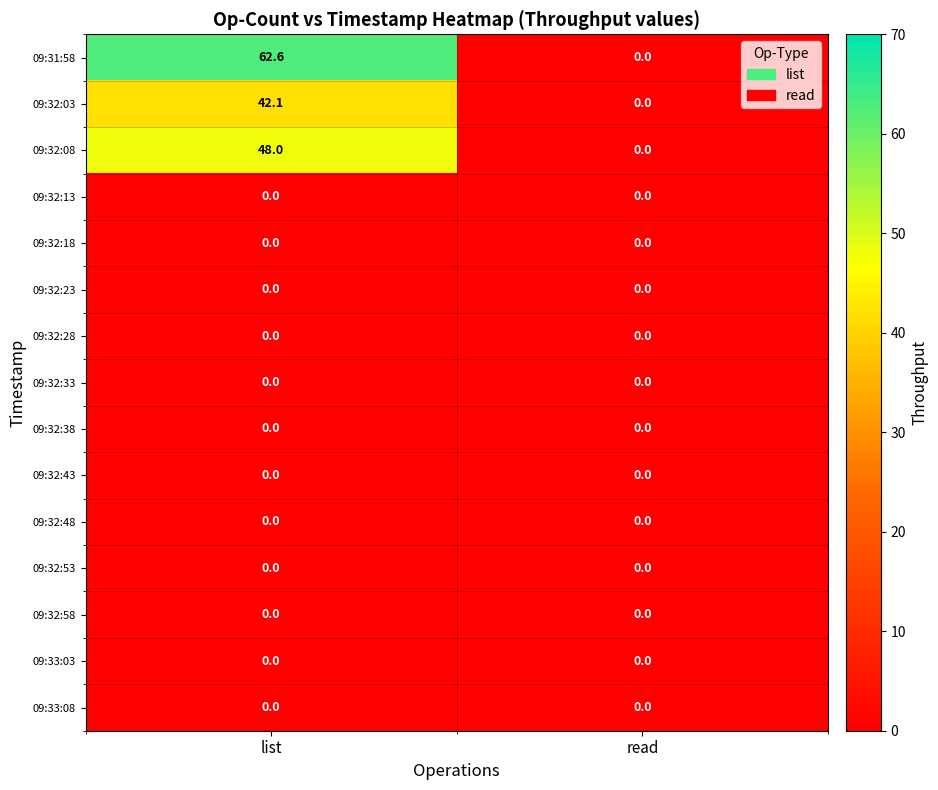

What is the difference between the 09:32:08 values at read and list?

48.0